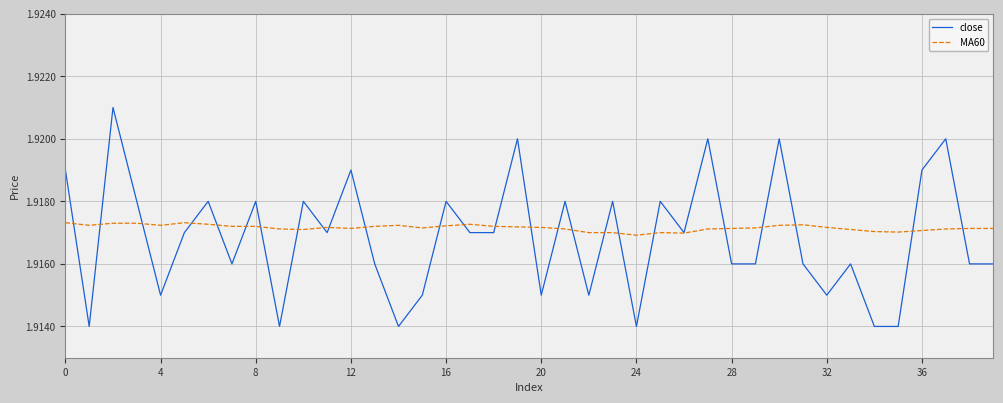

Which series has the widest spread of values?

close